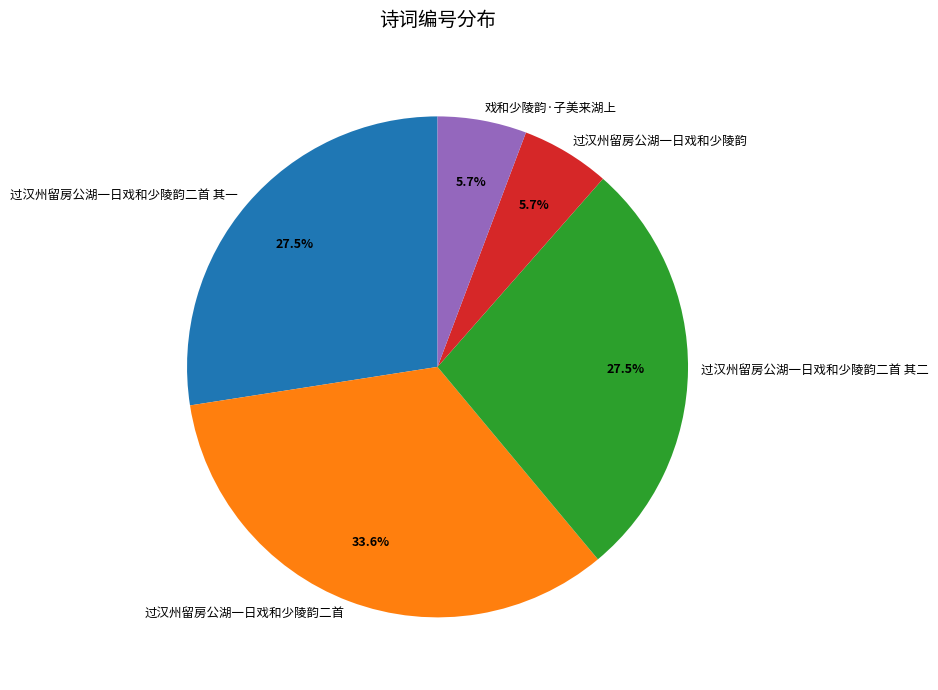

Count the number of slices in the pie.

5